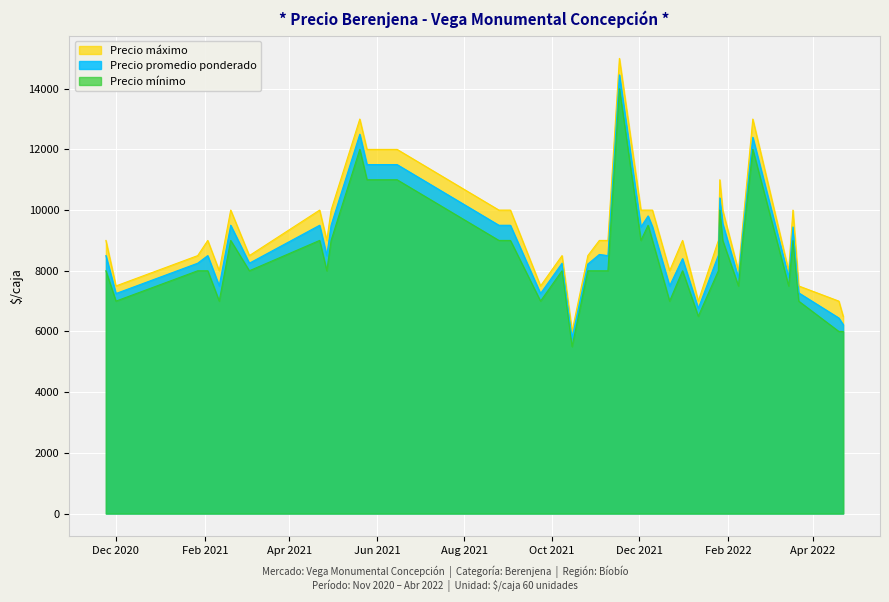

List the series in order of their peak value, lowest first.

Precio mínimo, Precio promedio ponderado, Precio máximo